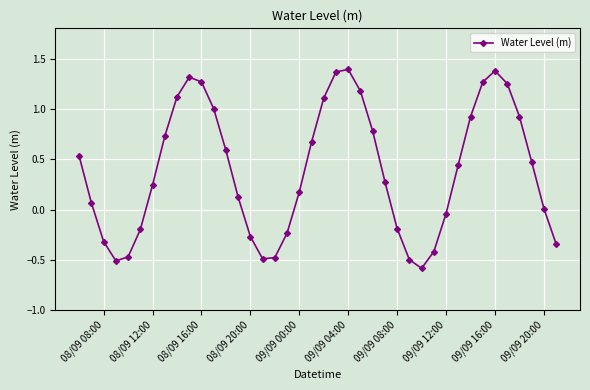

How many series are shown in this chart?

1